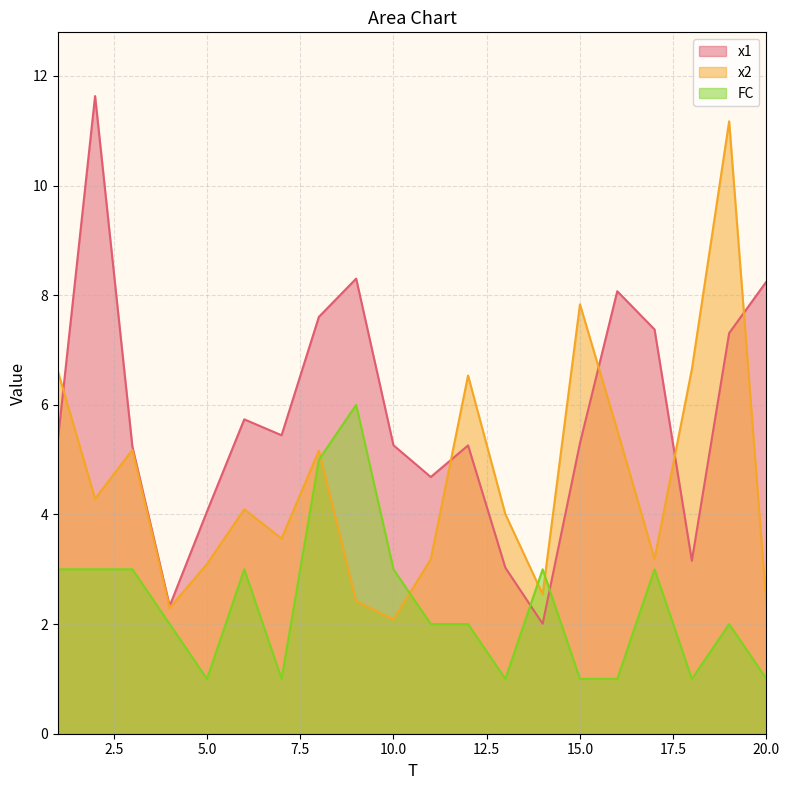

What is the value of the x1 point at the 18th from the left?

3.2